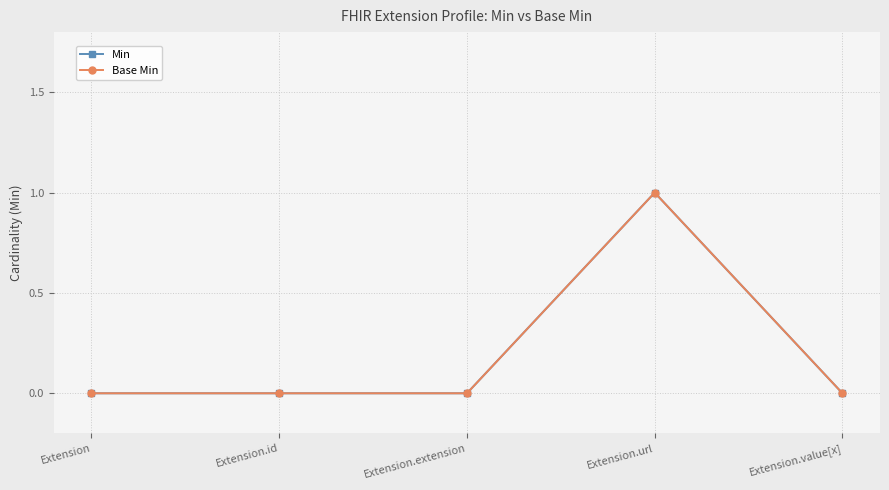

How many values in the Base Min series exceed 0?

1